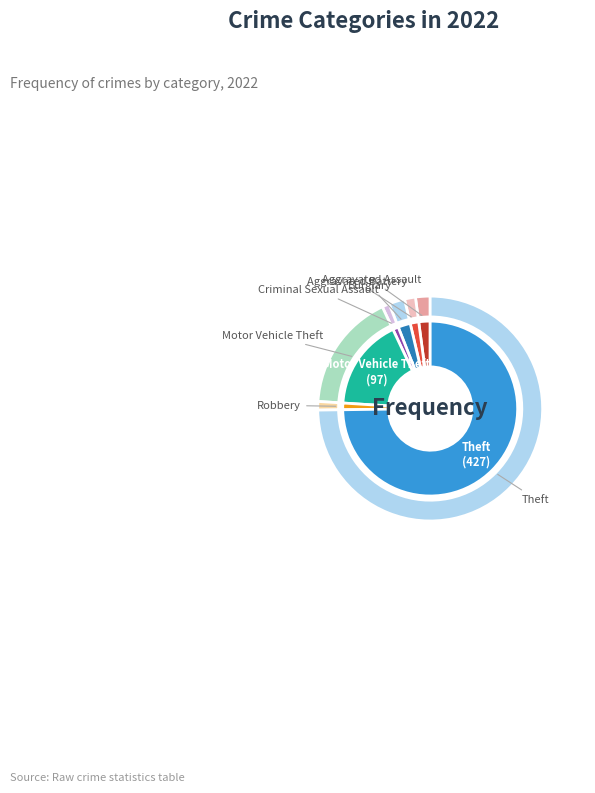

Which category has the biggest portion of the pie?

Theft